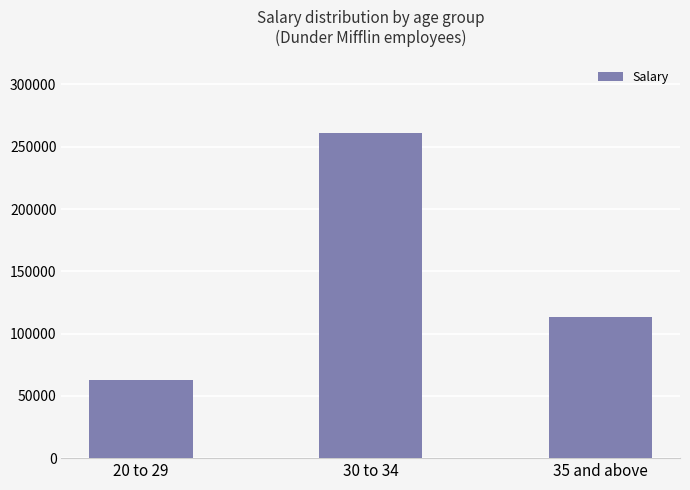

What is the difference between the values at 35 and above and 30 to 34?

148000